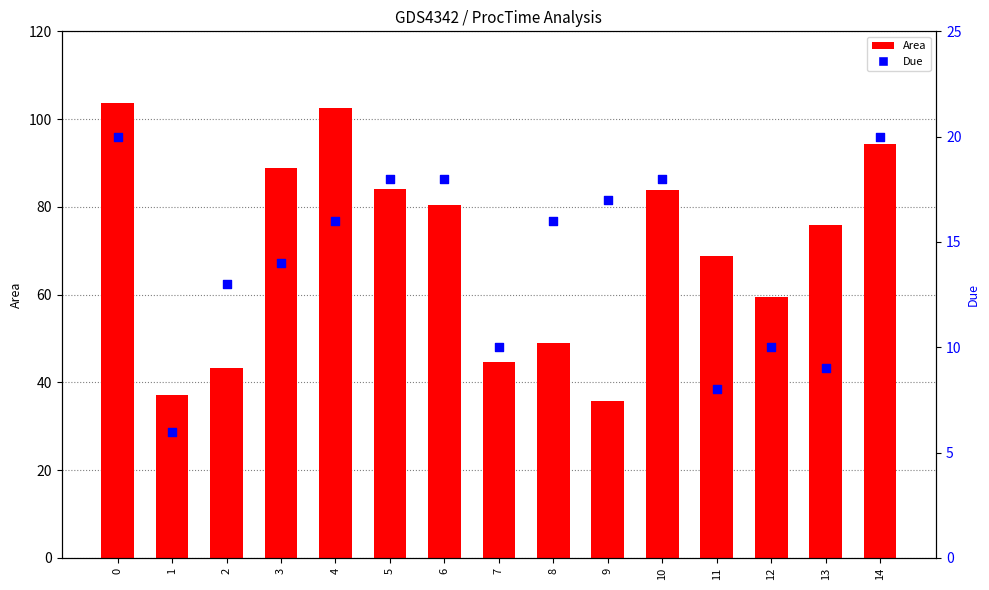

Which series has the largest Y range (max minus min)?

Area